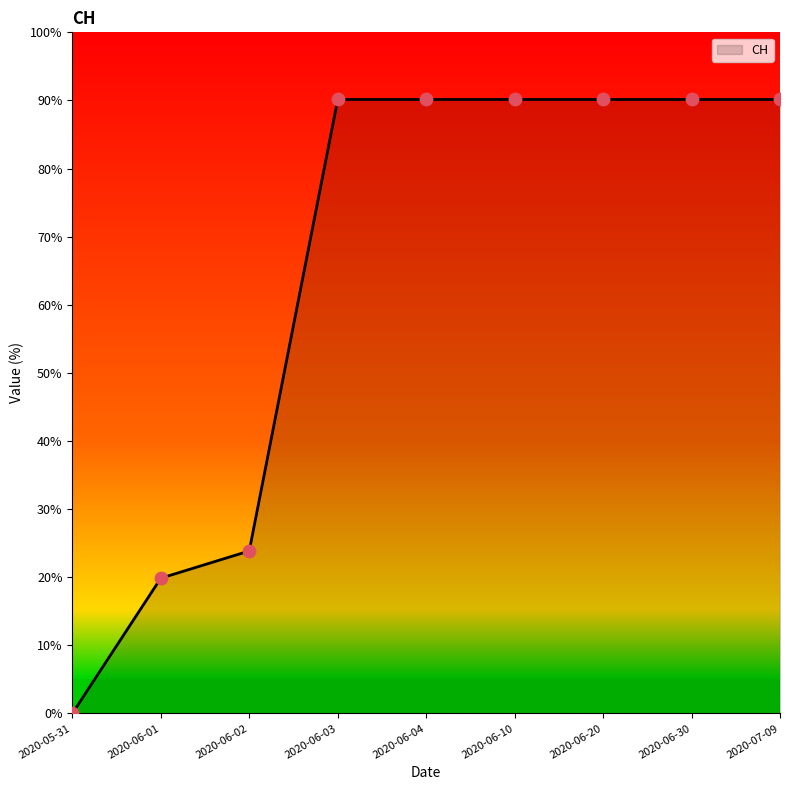

Between 2020-05-31 and 2020-06-03, which is larger?

2020-06-03